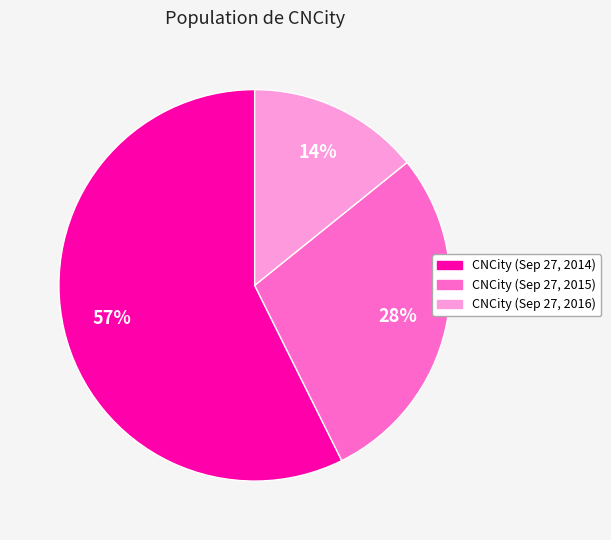

To the nearest percent, what is the difference between the largest and smallest slice percentages?

43%